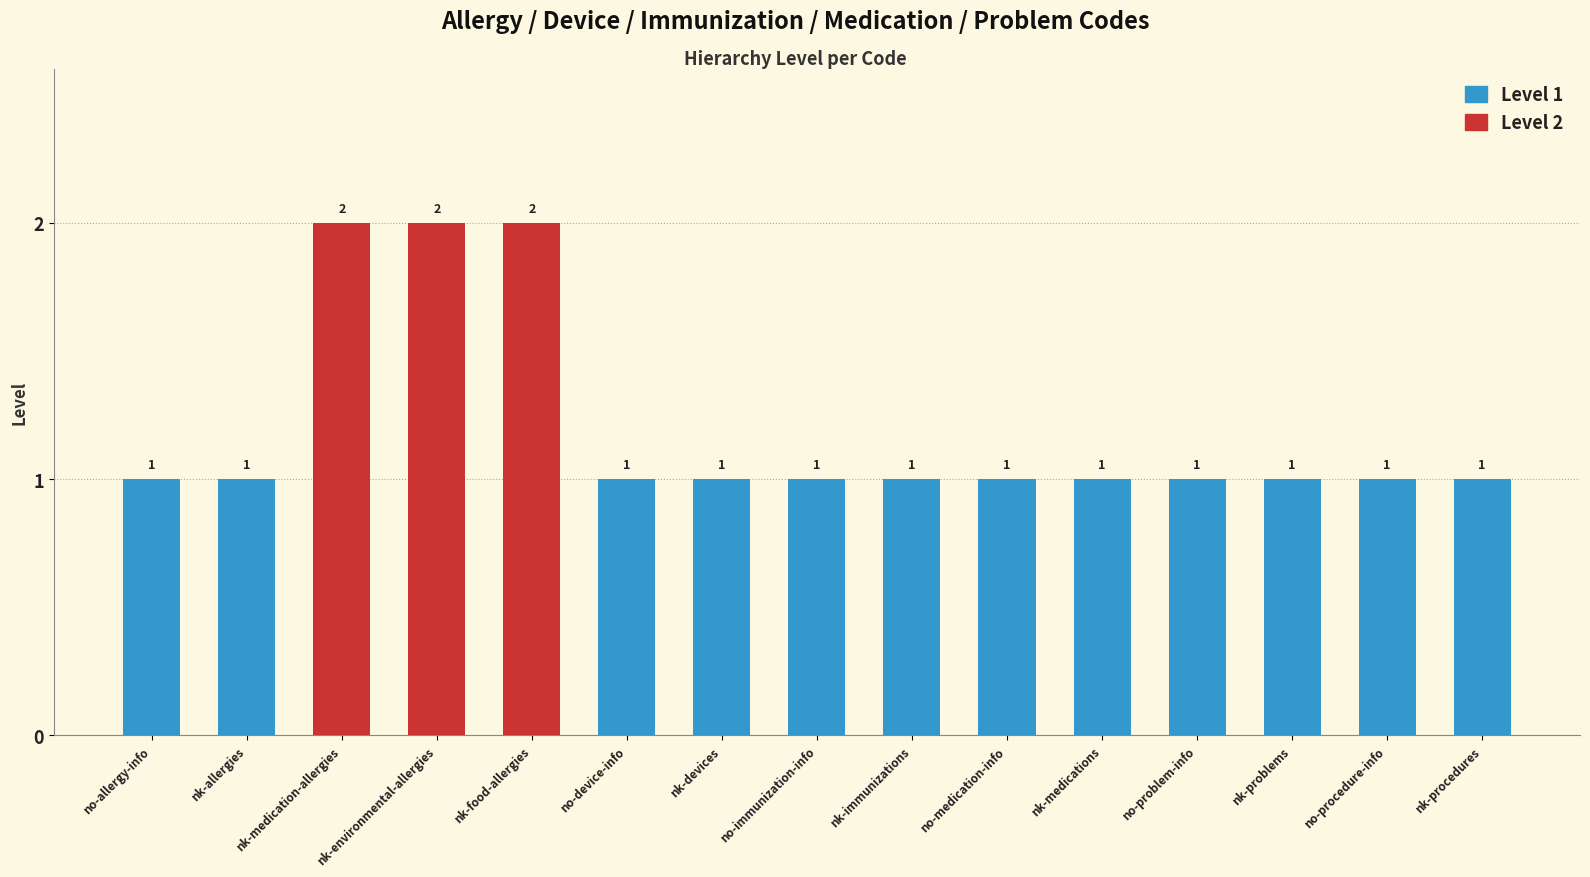

Which has a higher value, no-procedure-info or no-known-environmental-allergies?

no-known-environmental-allergies